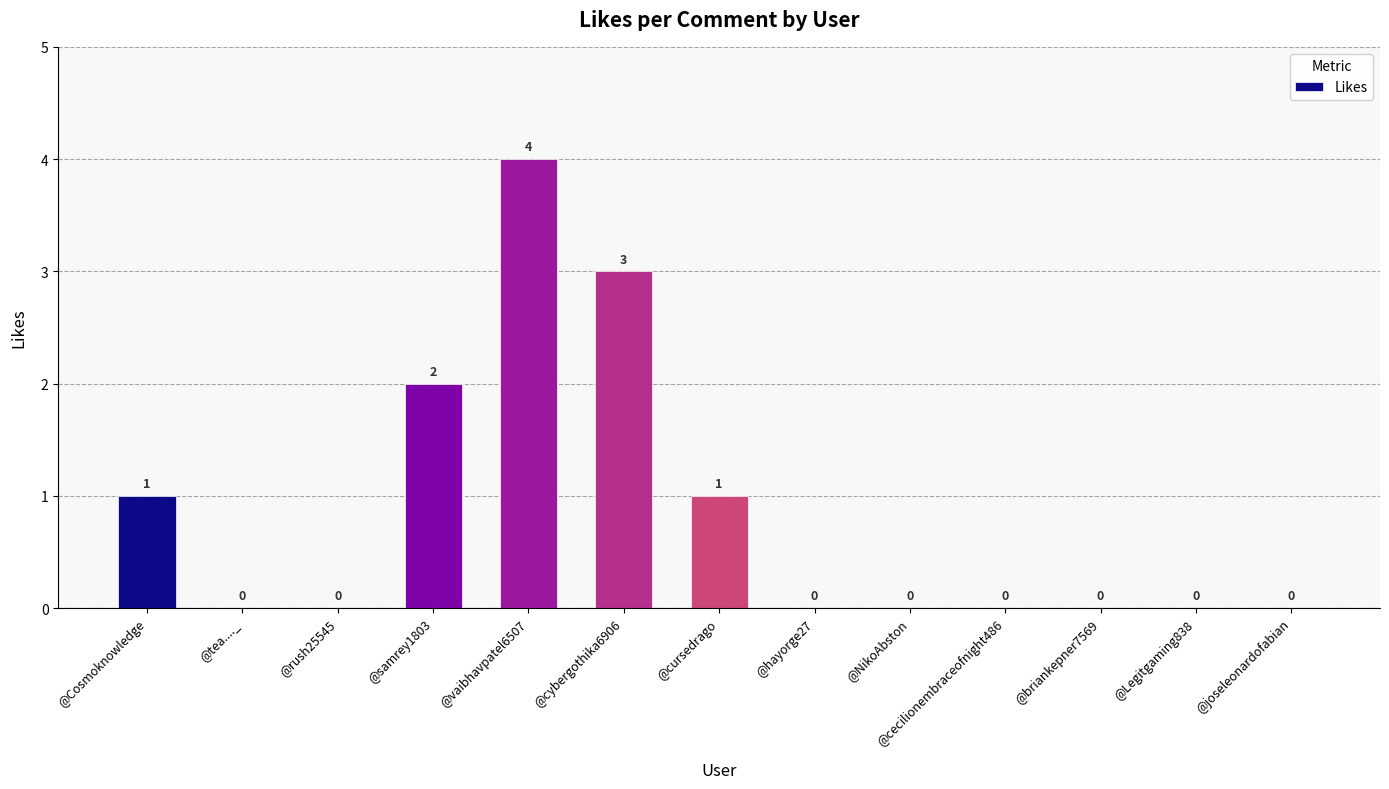

Count the number of categories in the chart.

13